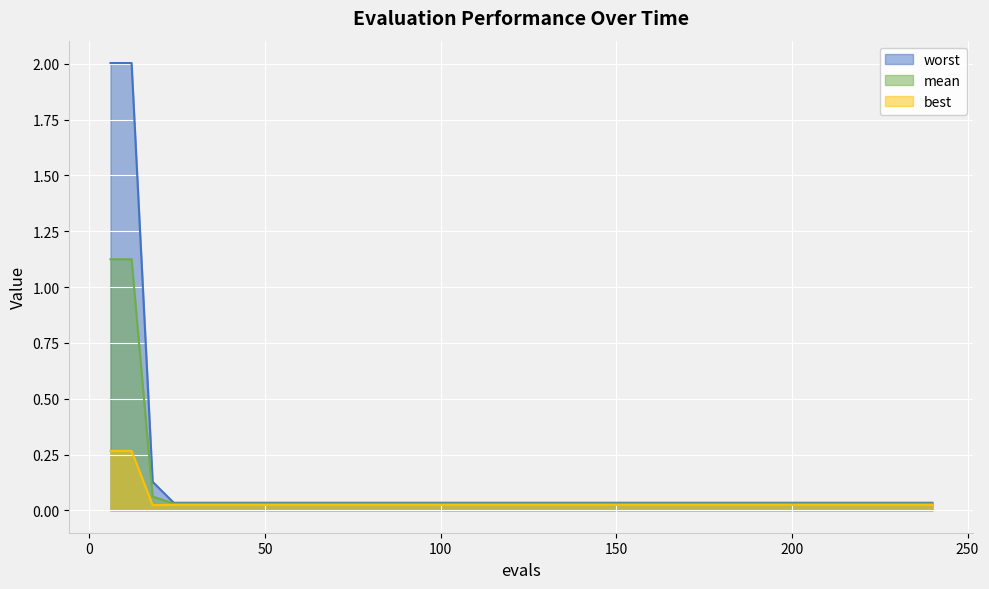

Which series has the widest spread of values?

worst